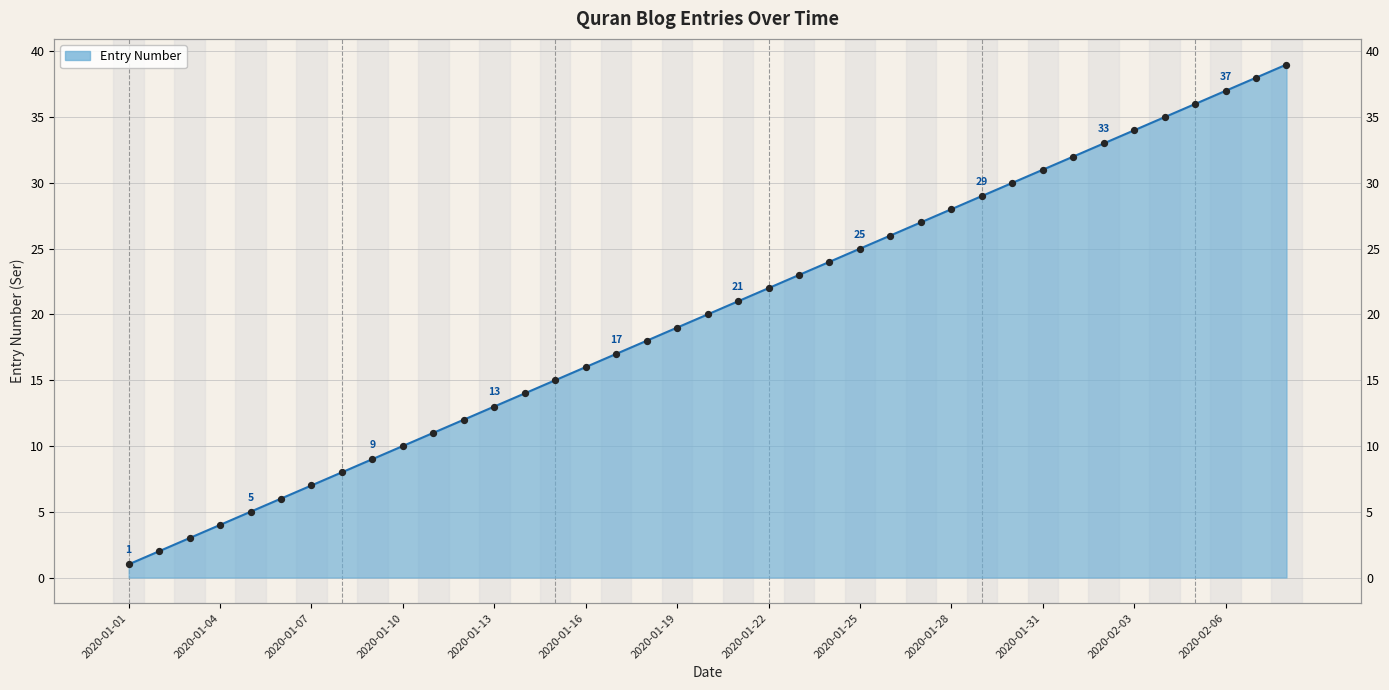

Between 2020-02-01 and 2020-01-04, which is larger?

2020-02-01